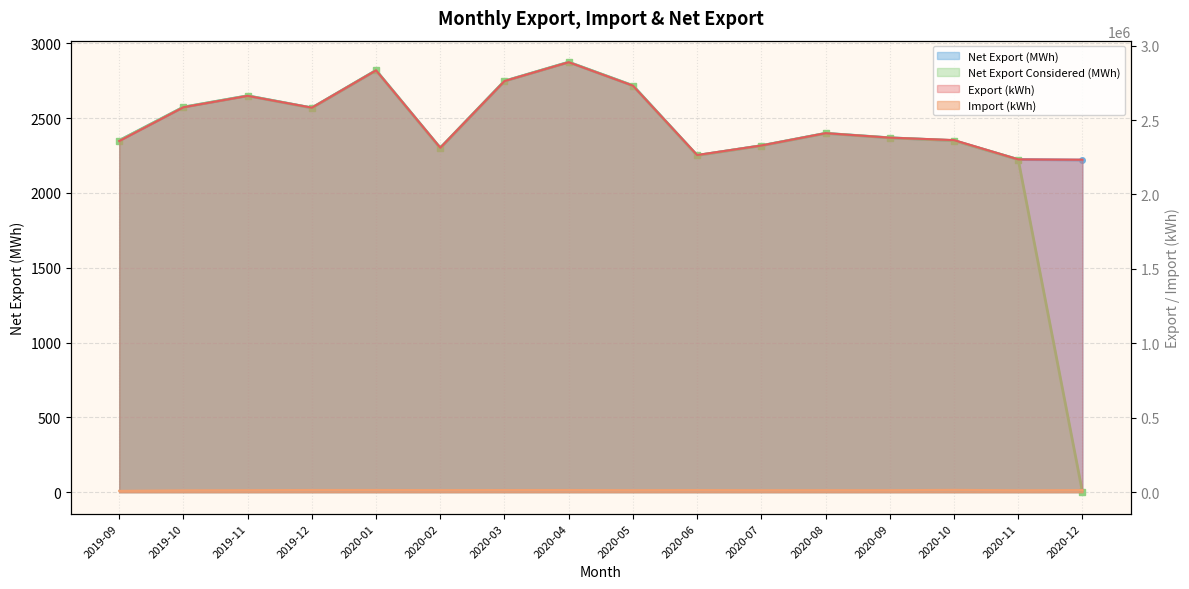

Which series has the largest total across all categories?

Export (kWh)